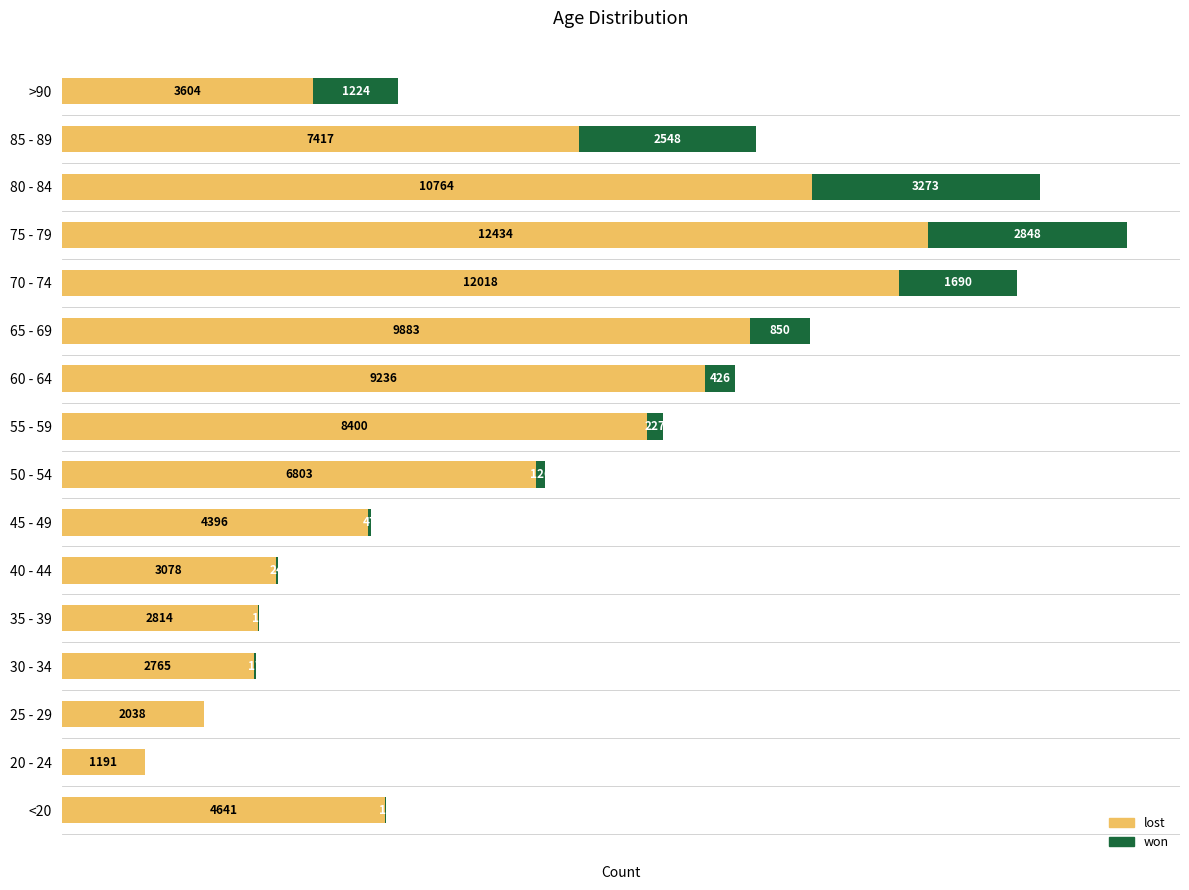

At which category is the sum across all series the highest?

75 - 79